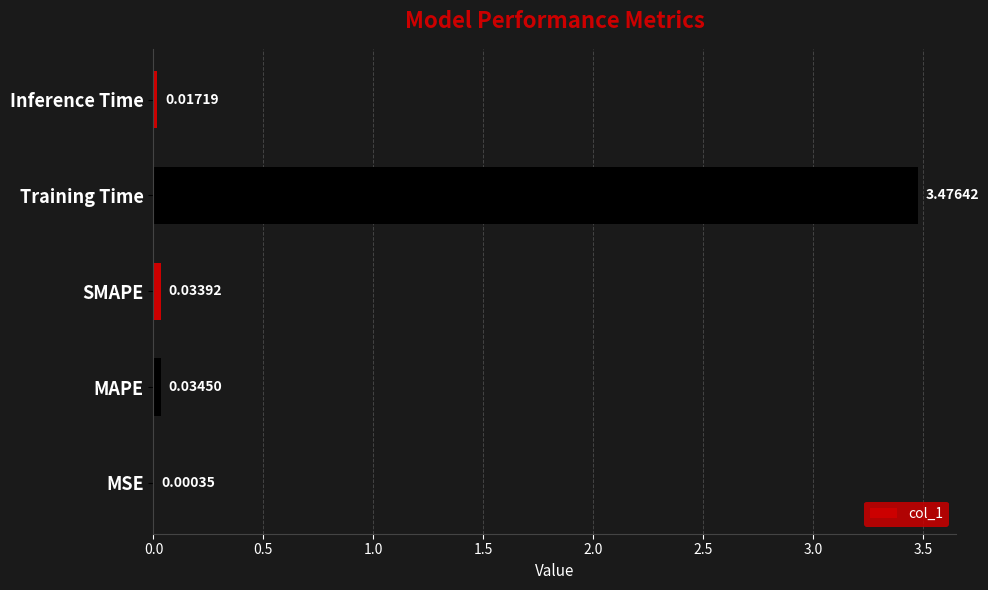

At which label is the value closest to 1?

MAPE